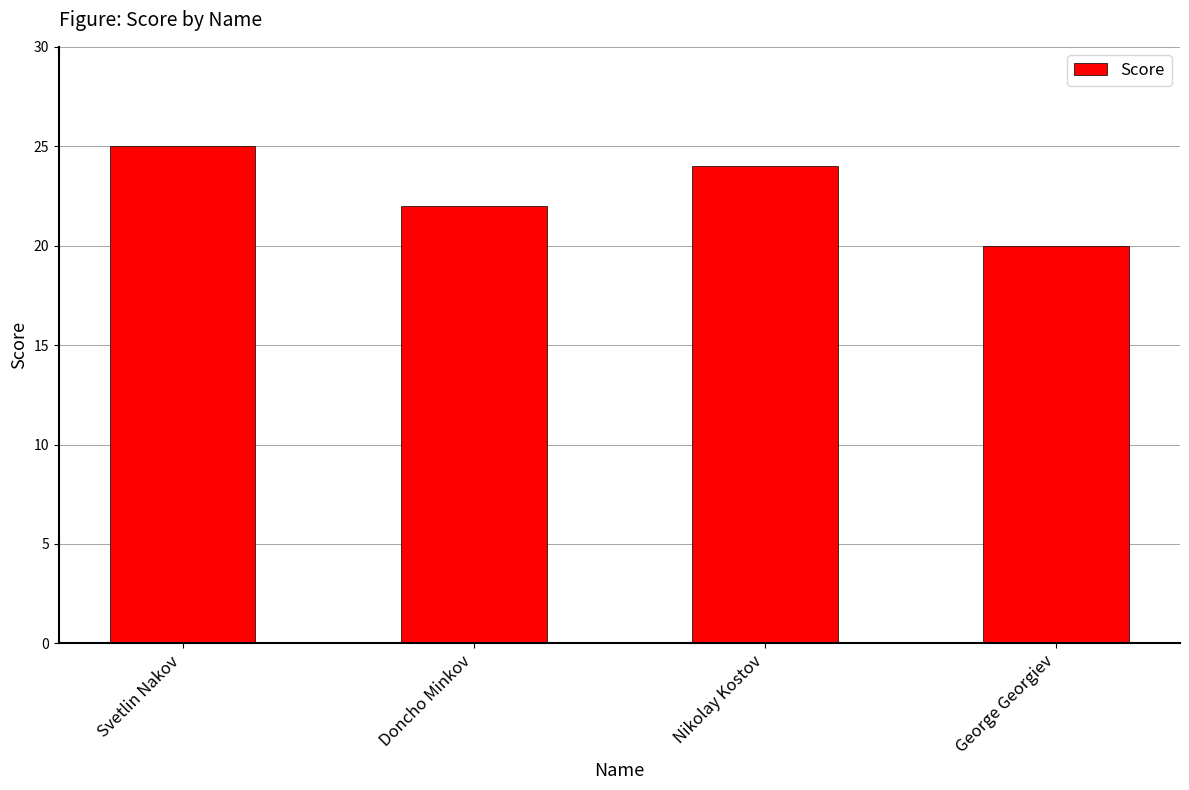

List the labels in order of value, smallest first.

George Georgiev, Doncho Minkov, Nikolay Kostov, Svetlin Nakov